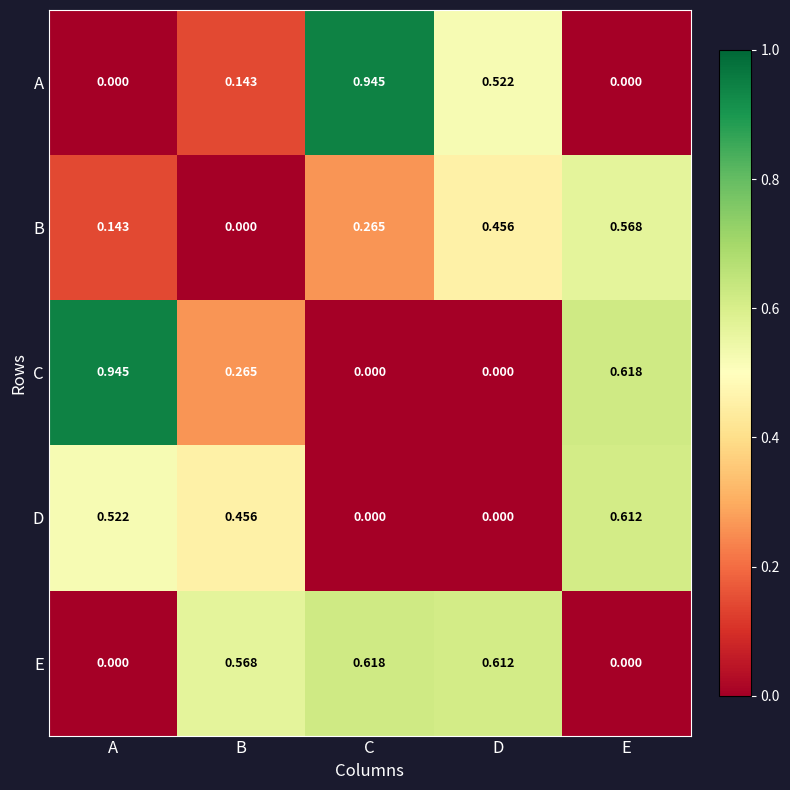

Which category has the highest value in the E series?

C